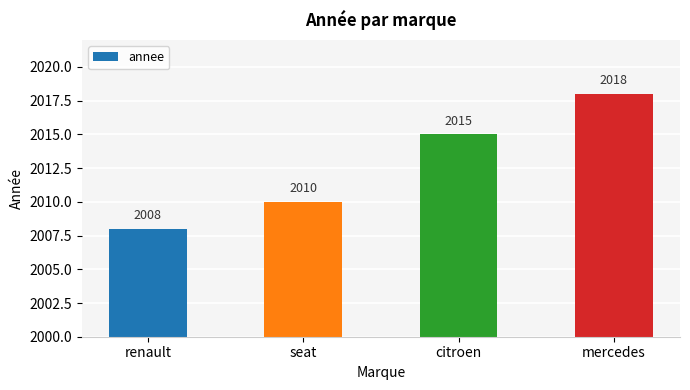

Reading left to right, transcribe all the data shown in this chart.

renault=2008	seat=2010	citroen=2015	mercedes=2018